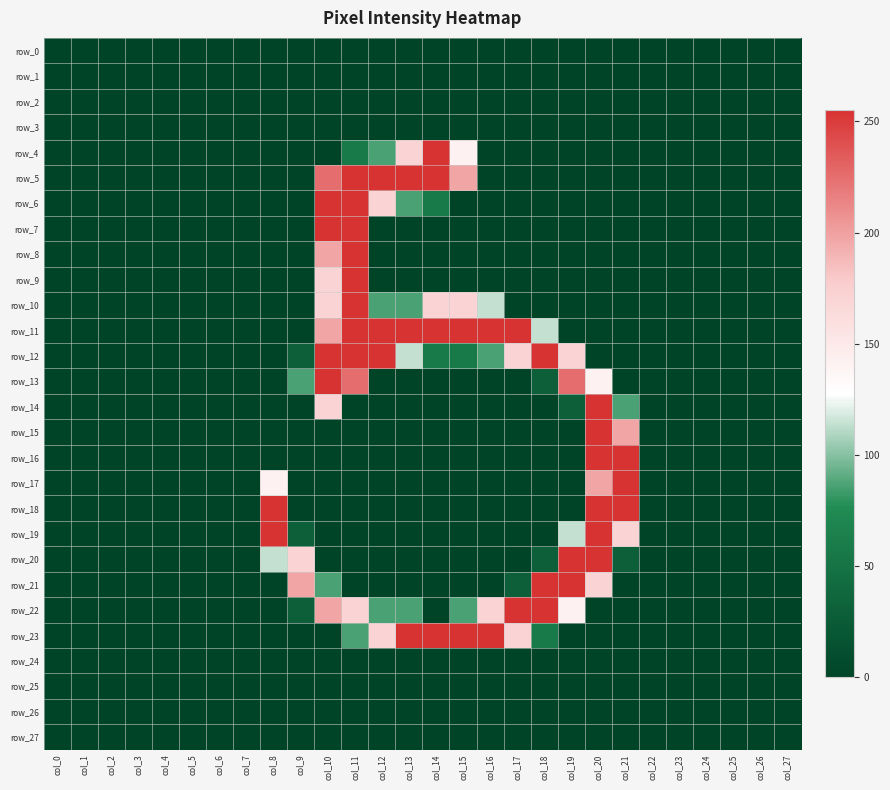

Which series changed the most between col_0 and col_9?

row_21